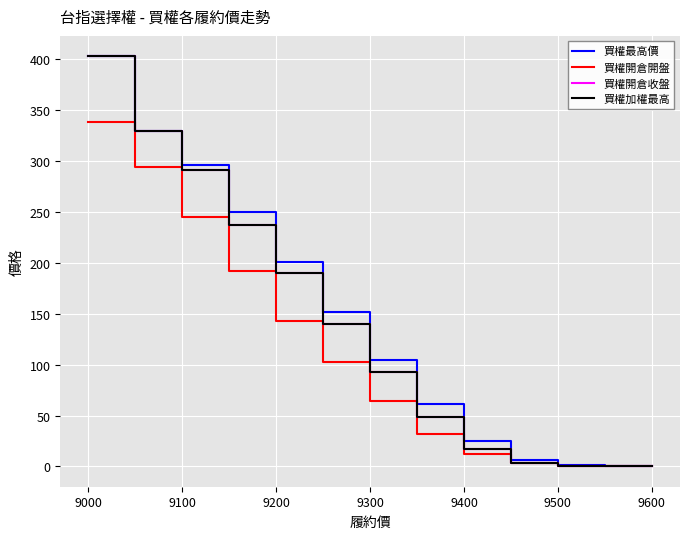

Reading left to right, what are all the values shown in this chart?

買權最高價: 403.0	330.0	296.0	250.0	201.0	152.0	105.0	61.0	25.0	6.4	1.1	0.5	0.2
買權開倉開盤: 339.0	294.0	245.0	192.0	143.0	103.0	64.0	32.0	12.5	3.2	0.6	0.3	0.2
買權開倉收盤: 403.0	330.0	291.0	237.0	190.0	140.0	93.0	48.5	17.0	3.3	0.3	0.2	0.2
買權加權最高: 403.0	330.0	291.0	237.0	190.0	140.0	93.0	48.5	17.0	3.3	0.3	0.2	0.2